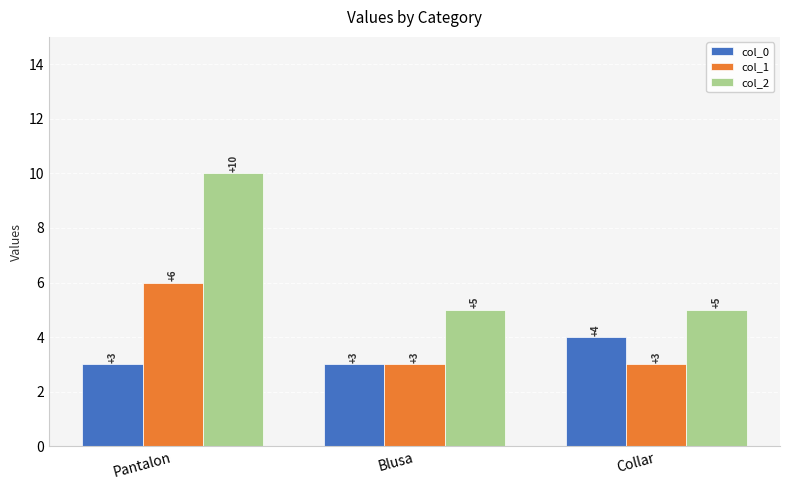

Rank the series by their average value, from lowest to highest.

col_0, col_1, col_2